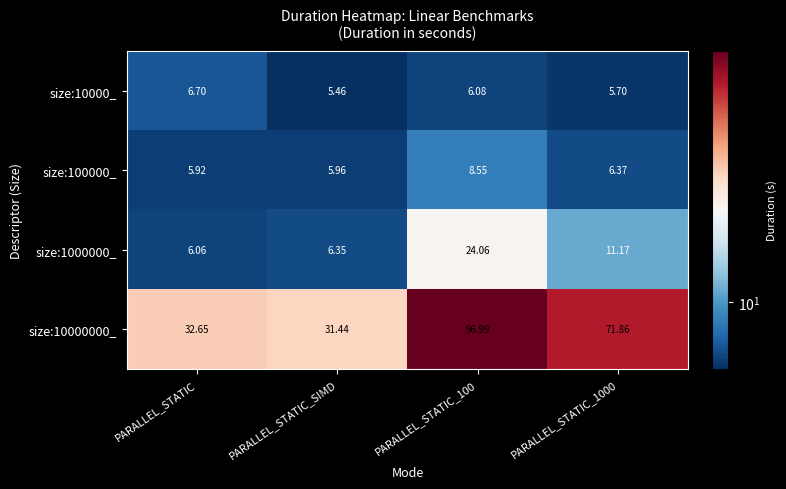

At PARALLEL_STATIC_1000, list the series in order from smallest to largest.

size:10000_, size:100000_, size:1000000_, size:10000000_